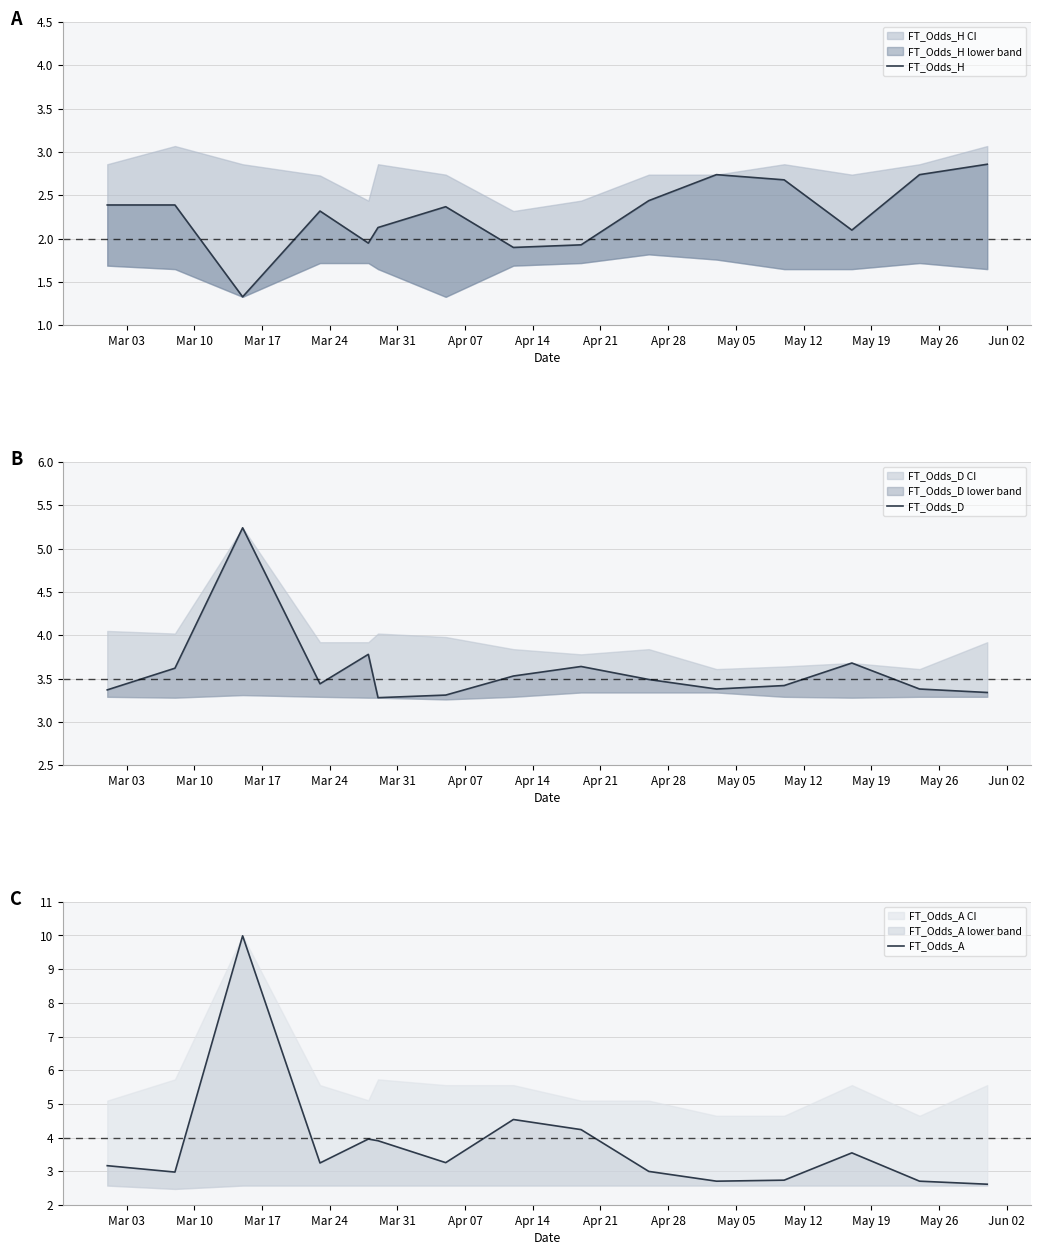

What is the value of the FT_Odds_H point at the 2nd from the left?

2.4